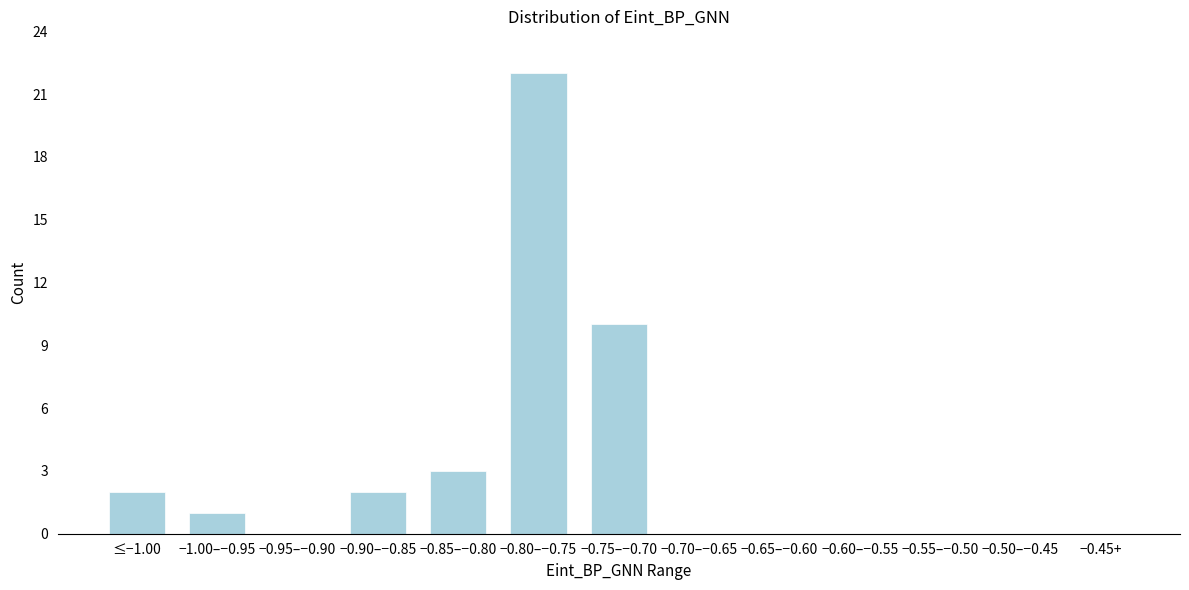

Reading left to right, transcribe all the data shown in this chart.

≤−1.00=2	−1.00–−0.95=1	−0.95–−0.90=0	−0.90–−0.85=2	−0.85–−0.80=3	−0.80–−0.75=22	−0.75–−0.70=10	−0.70–−0.65=0	−0.65–−0.60=0	−0.60–−0.55=0	−0.55–−0.50=0	−0.50–−0.45=0	−0.45+=0